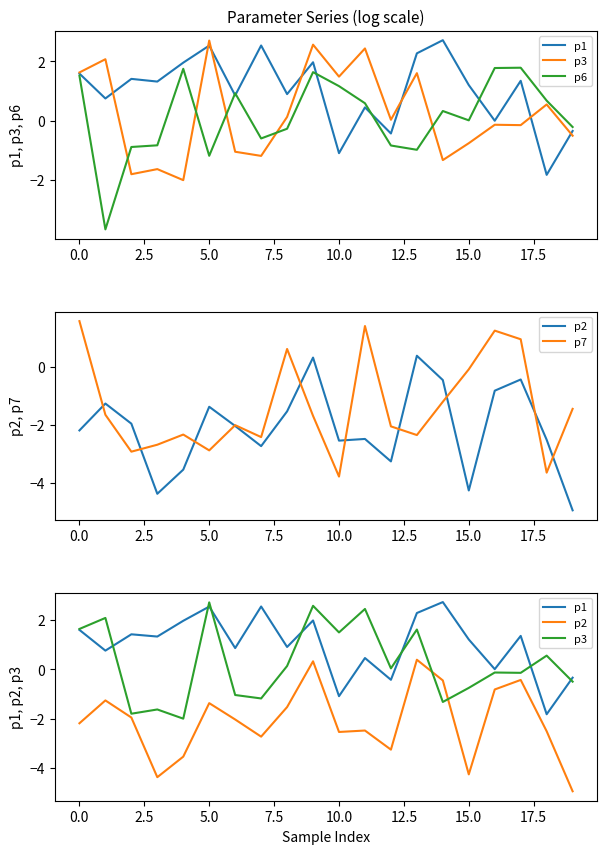

Rank the series at 15 from lowest to highest value.

p2, p3, p7, p6, p1